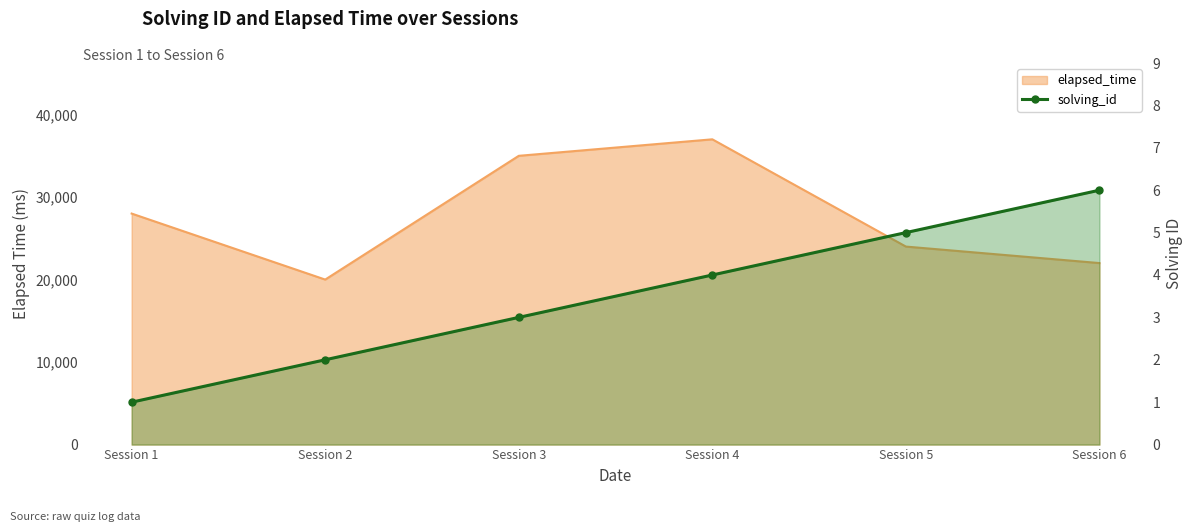

What is the minimum value shown in the chart?

1